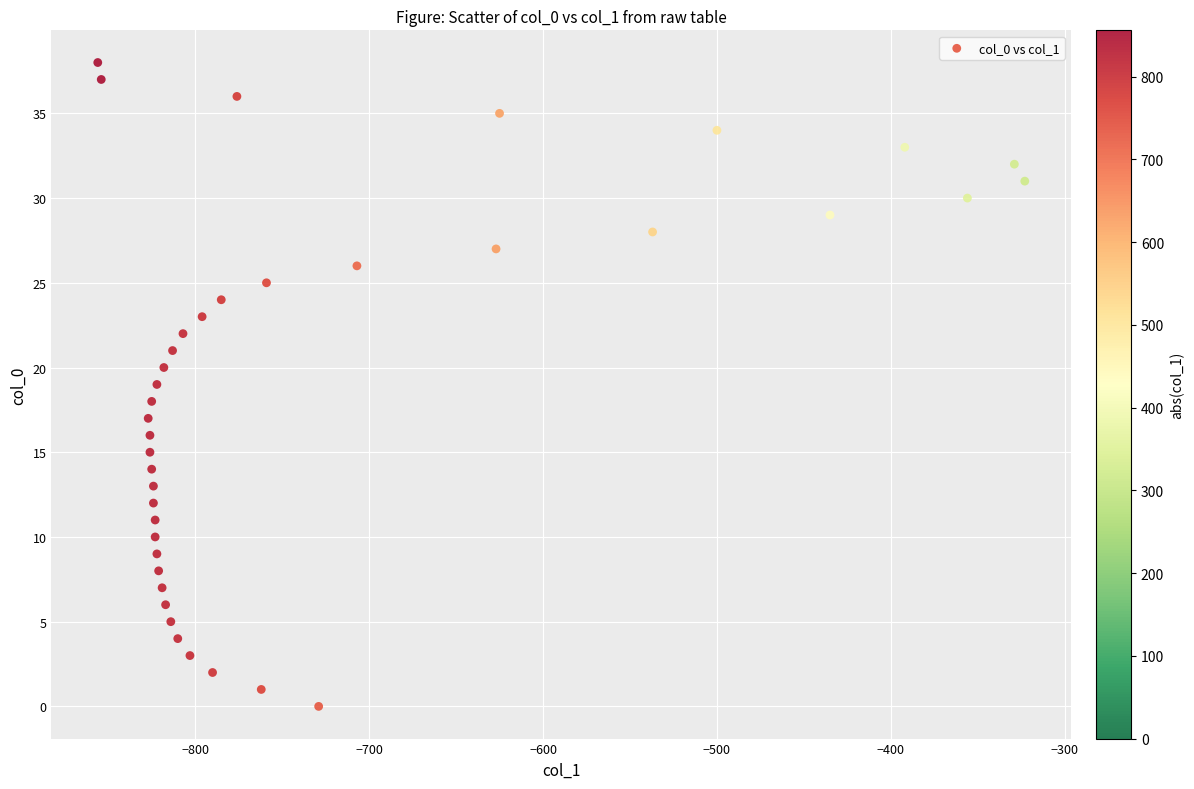

What is the range of Y values (max minus min)?

38